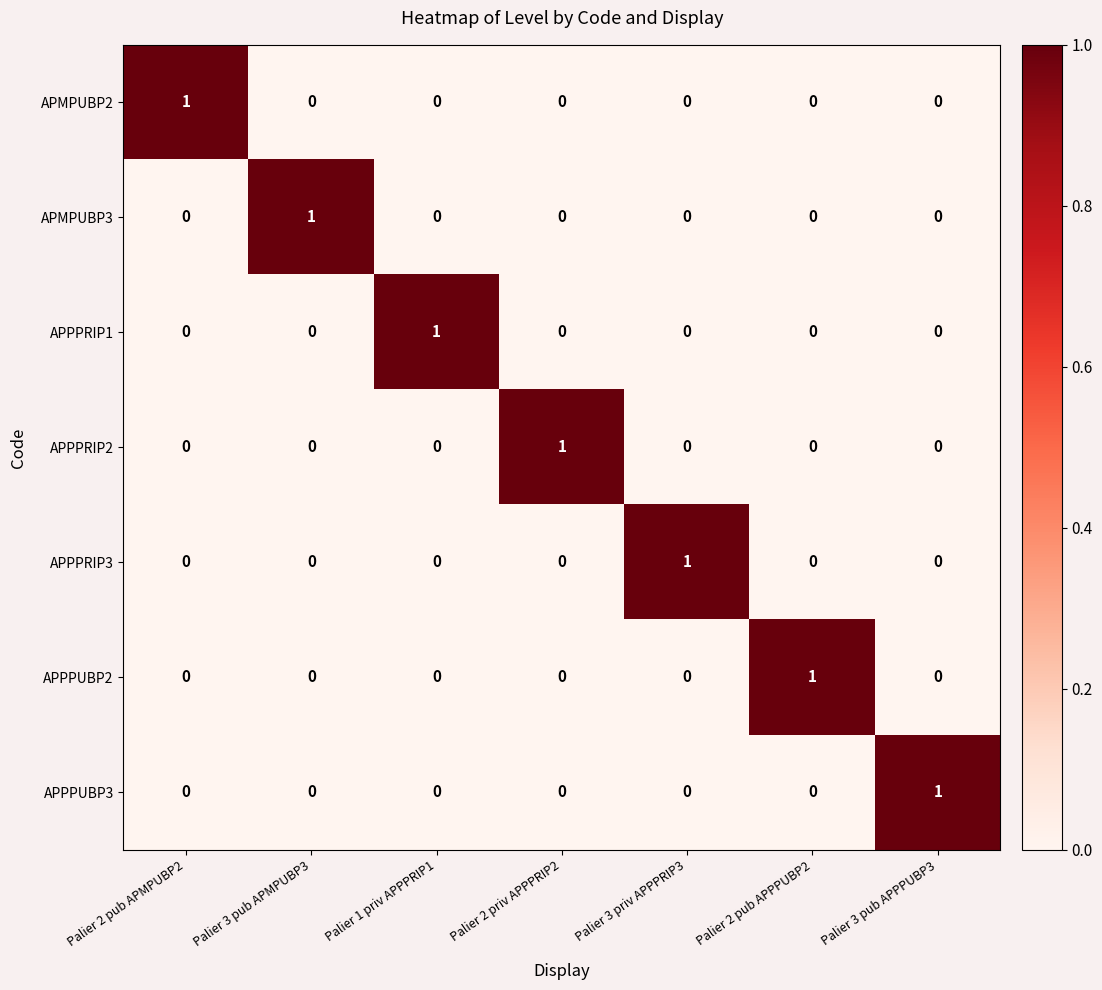

Count the APPPRIP1 values in the range 0 to 1.

7